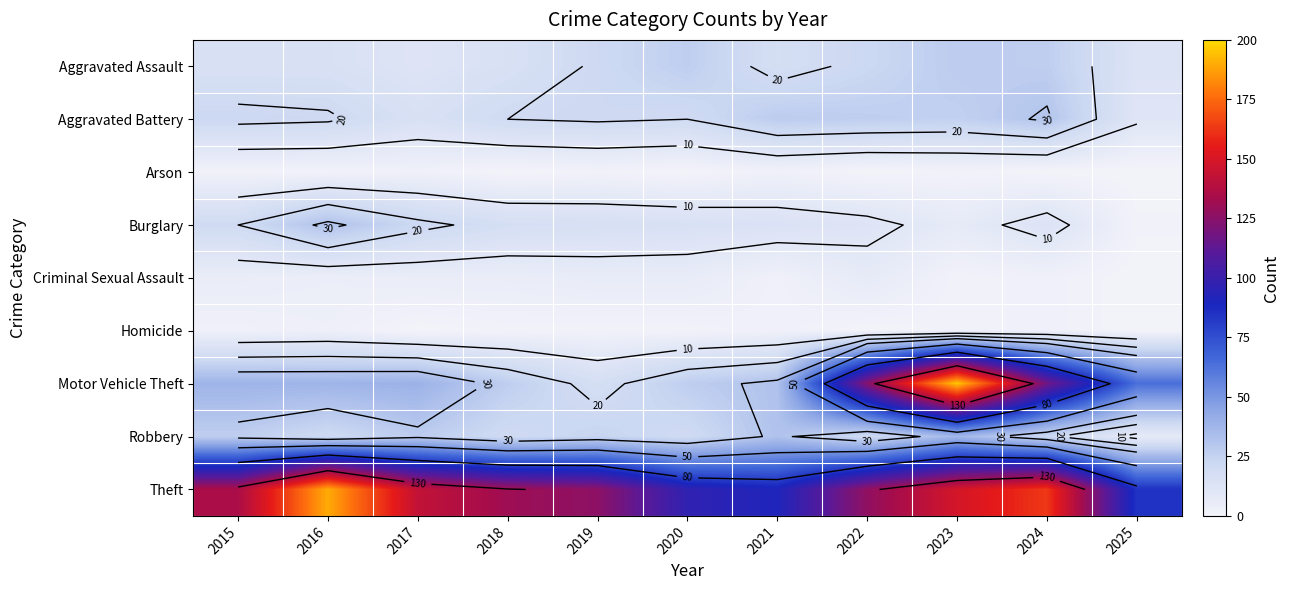

At which category does the chart reach its minimum across all series?

2018